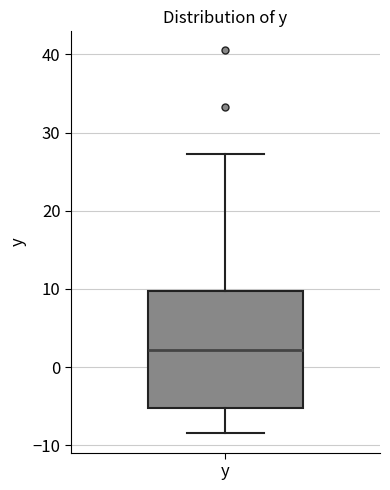

Where does the lower whisker of the box for y end on the y-axis? The values are not printed on the chart, so give them approximately, as read against the axis.

-8